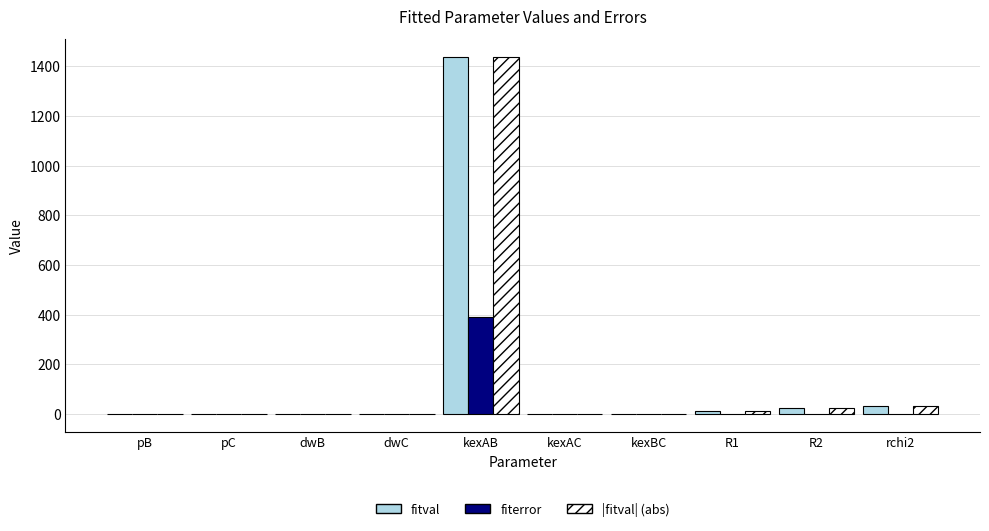

What is the sum of all |fitval| (abs) values?

1505.5